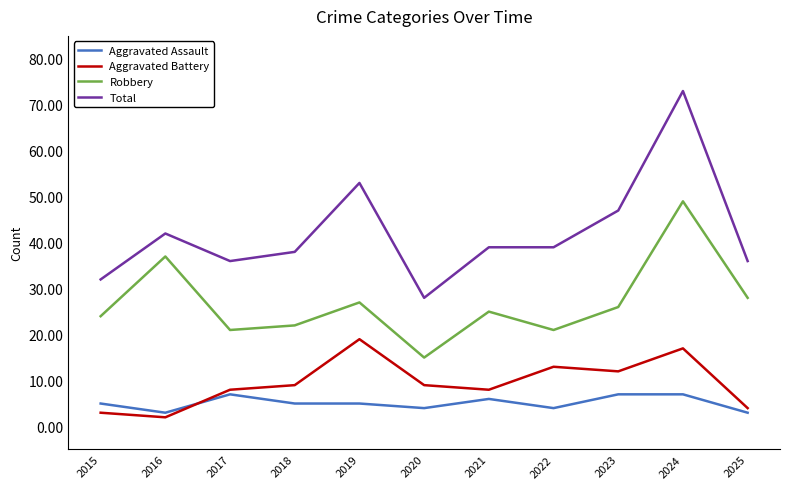

Is this an area chart (filled region under the line)?

No